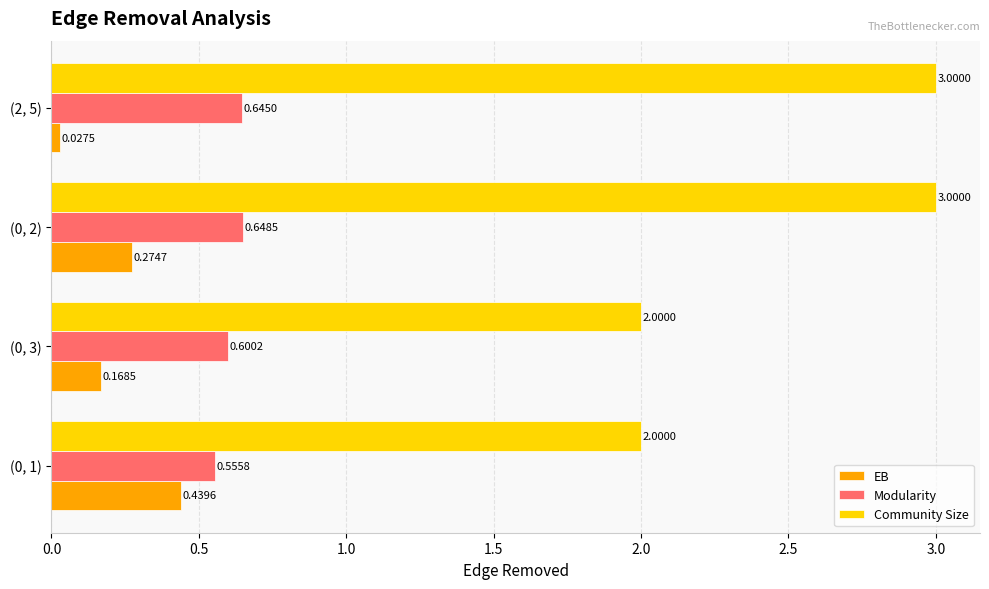

List the series in order of their overall mean, highest first.

Community Size, Modularity, EB